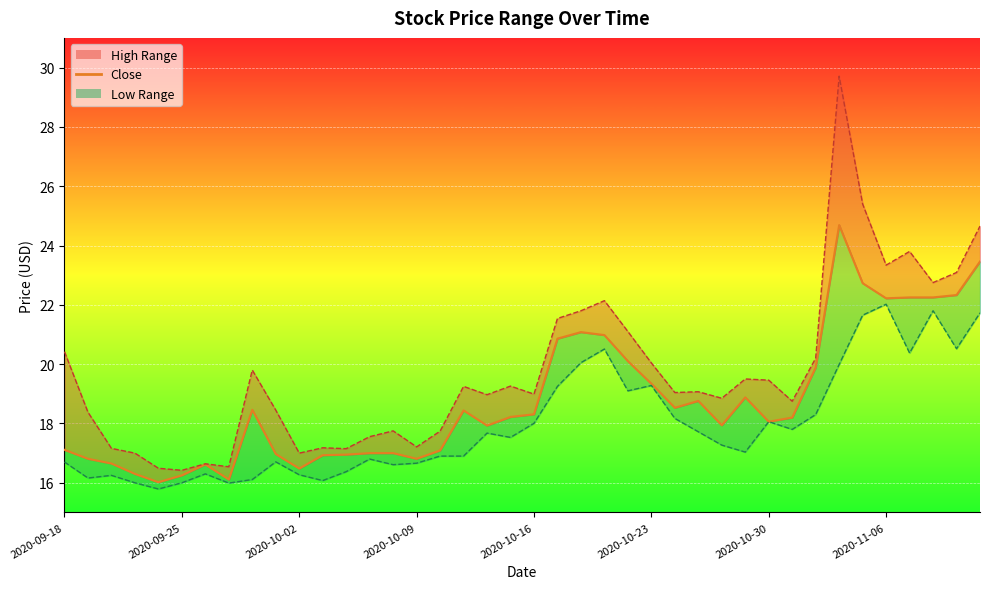

Approximately how many times larger is the value at 17 compared to 24?

0.9